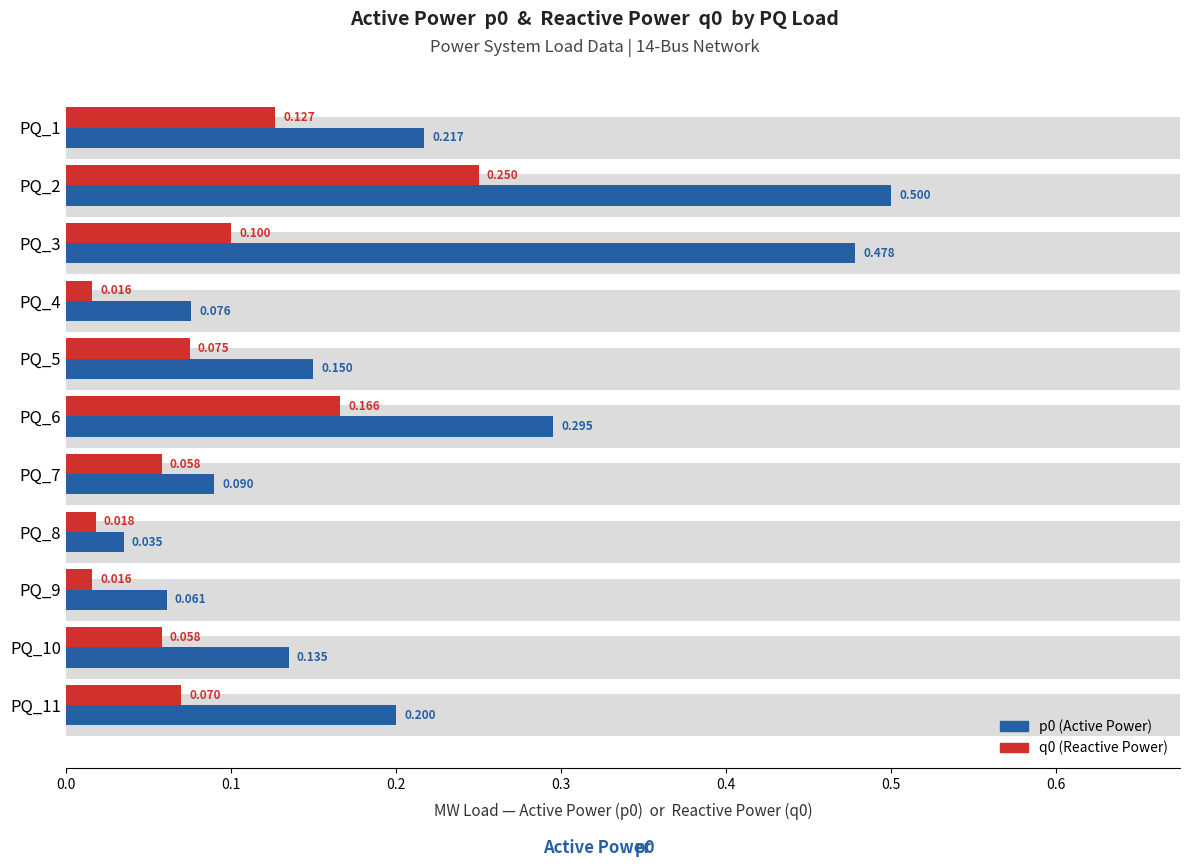

What is the label of the 8th bar from the right?

0.3